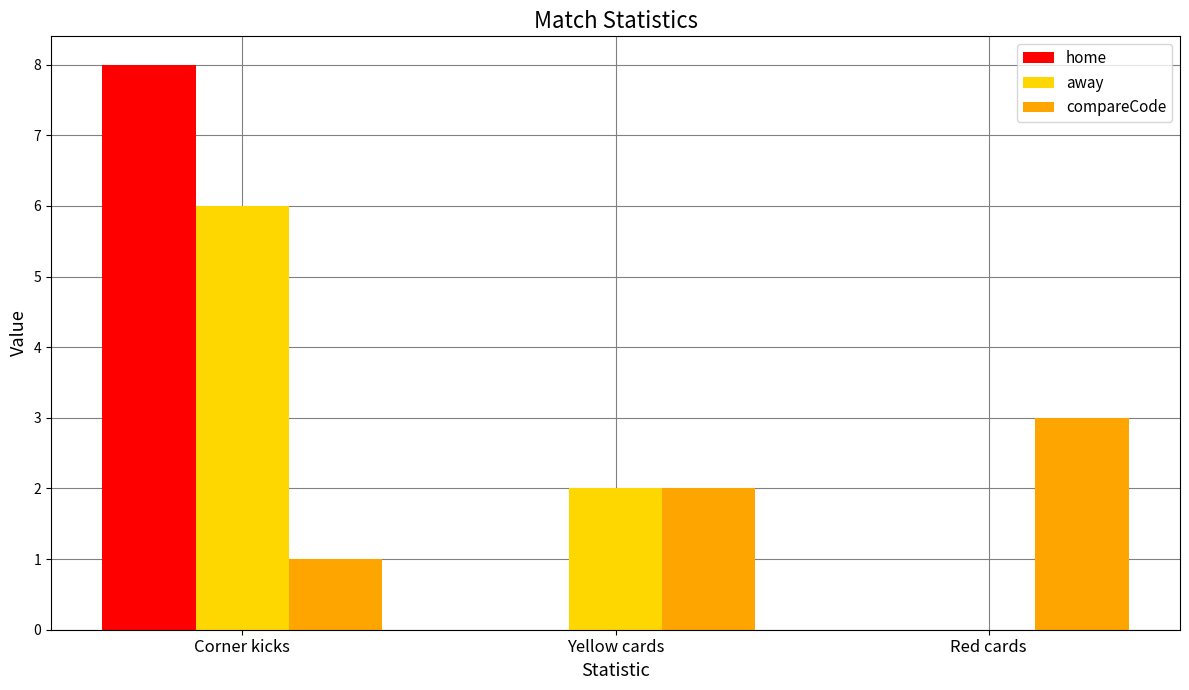

The home series shows 11 at Corner kicks. True or false?

False